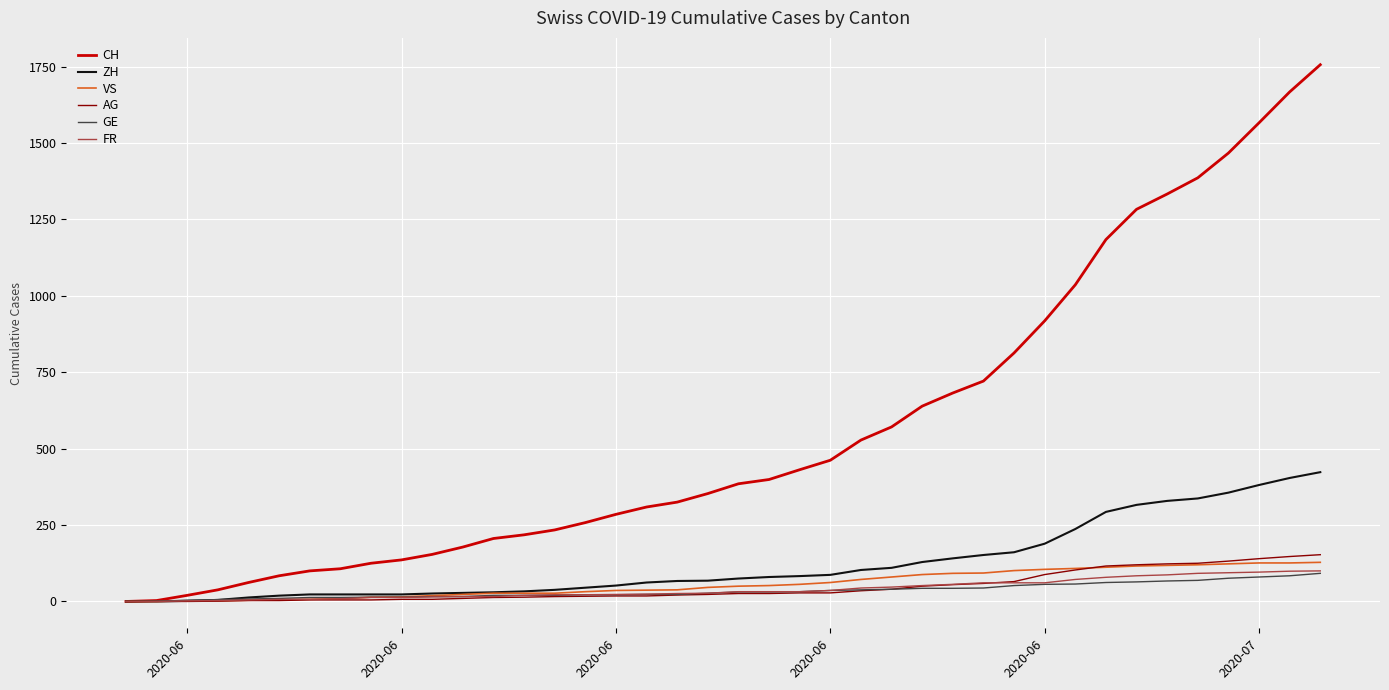

What is the highest value of the AG series?

153